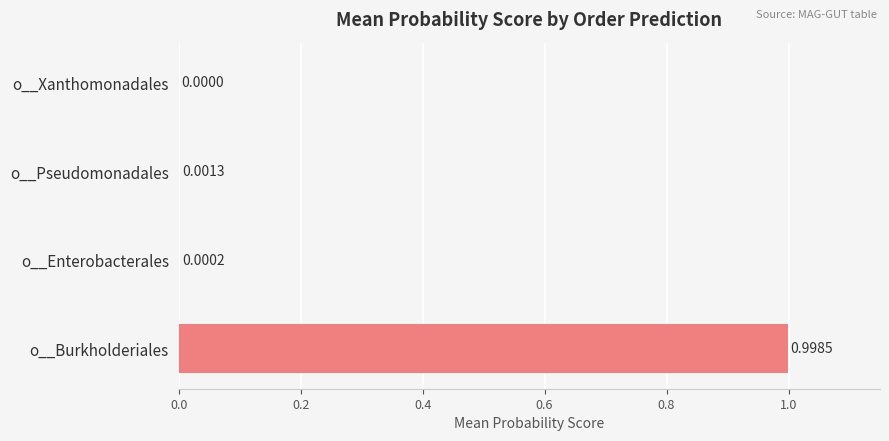

What is the change in value from o__Burkholderiales to o__Pseudomonadales?

-1.0